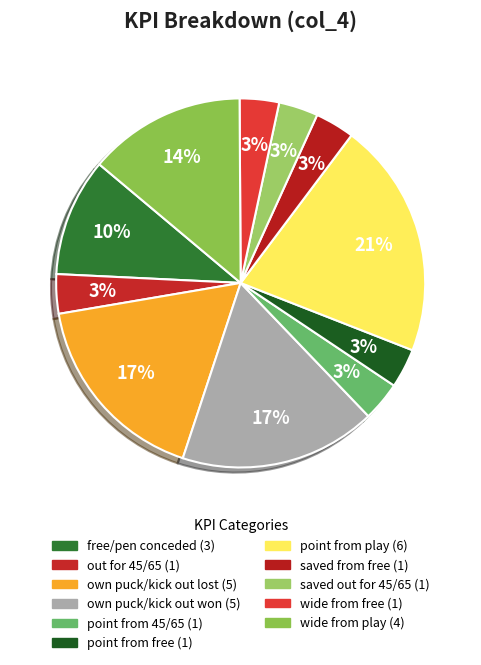

How many segments does this pie chart have?

11